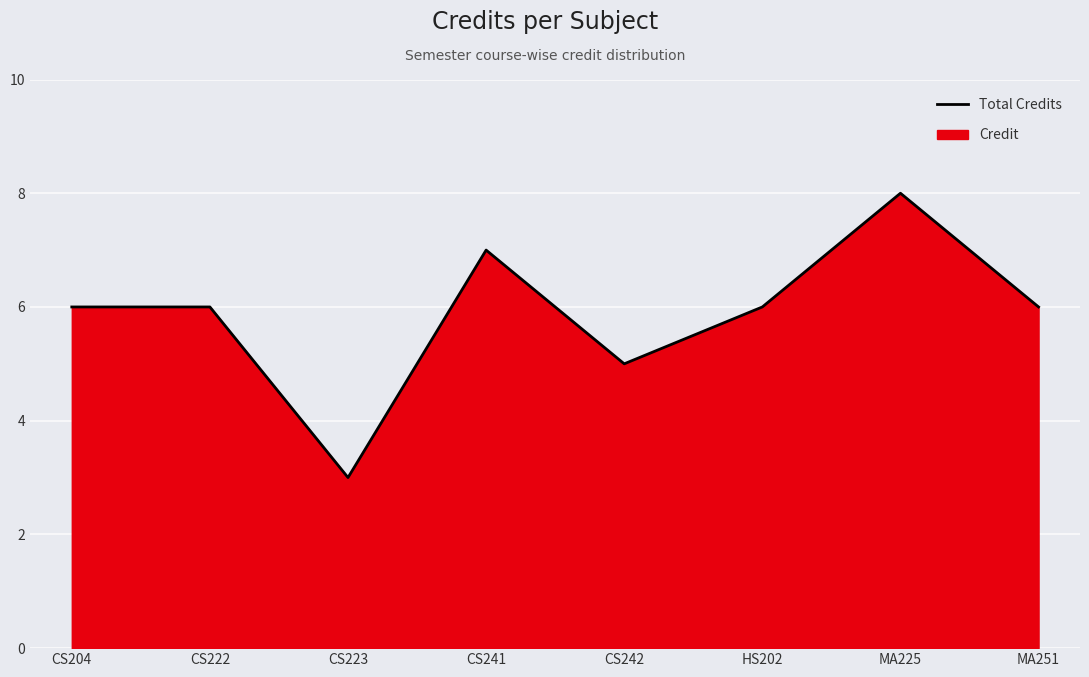

What is the label of the 5th point from the left?

CS242